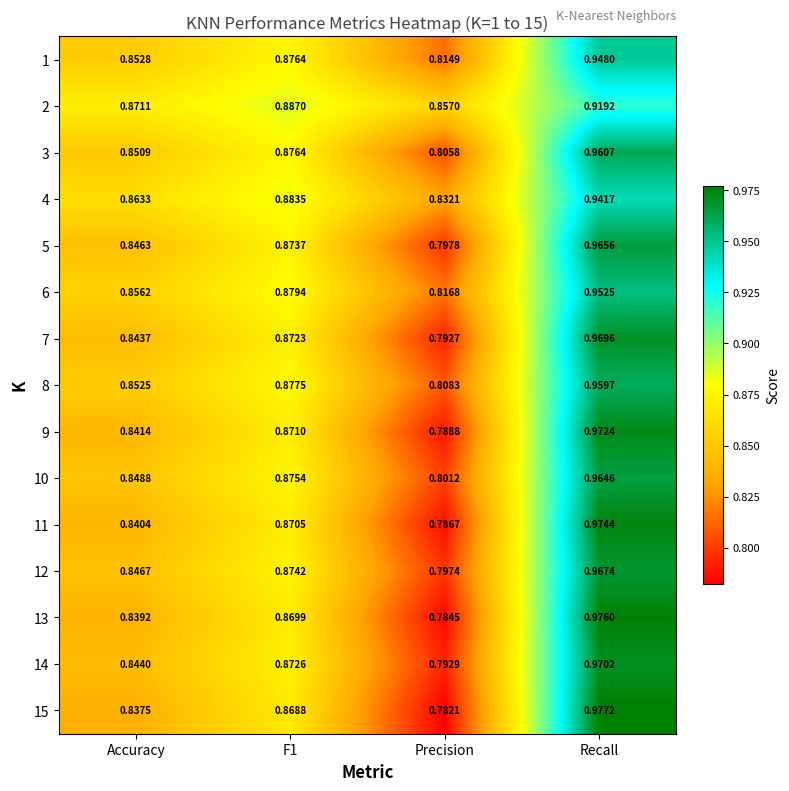

Which label corresponds to the smallest value in the chart?

Precision